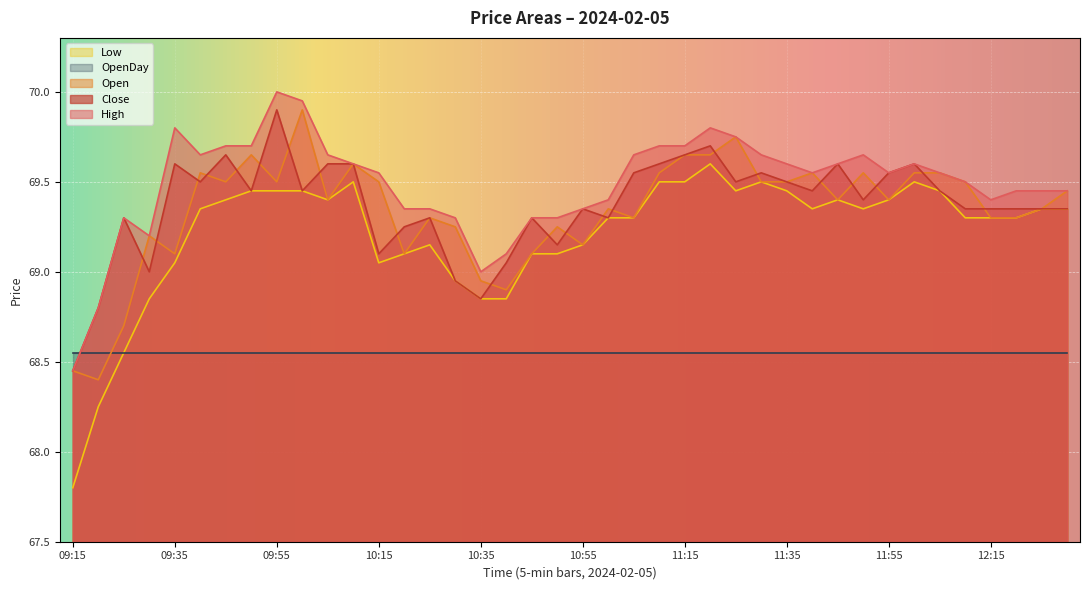

Which series has the largest total across all categories?

High